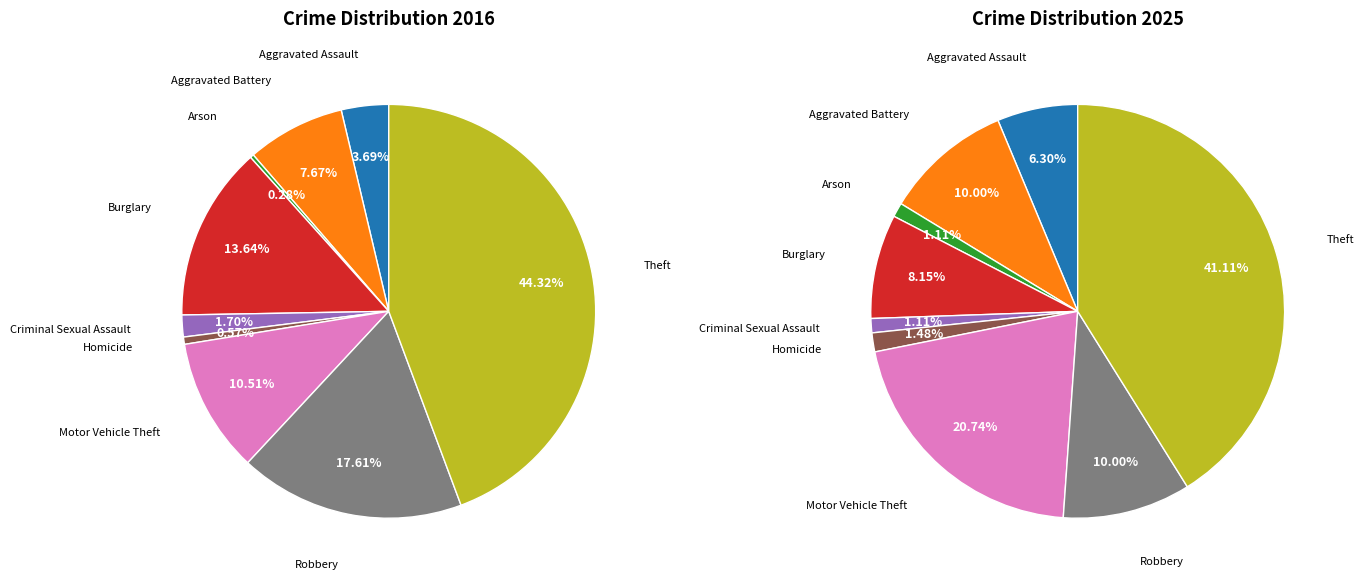

What percentage is the 3 slice, to the nearest percent?

14%